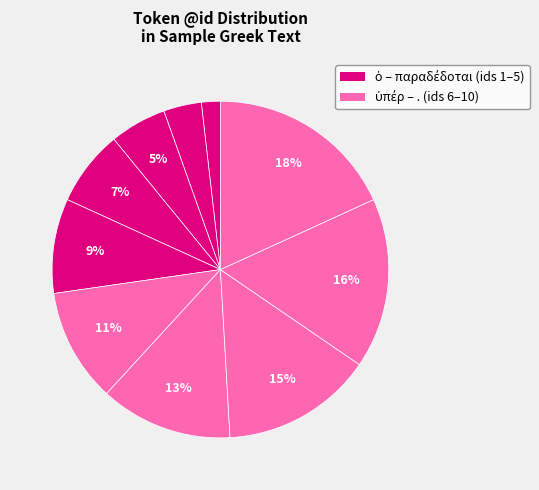

How many slices are in this pie chart?

10